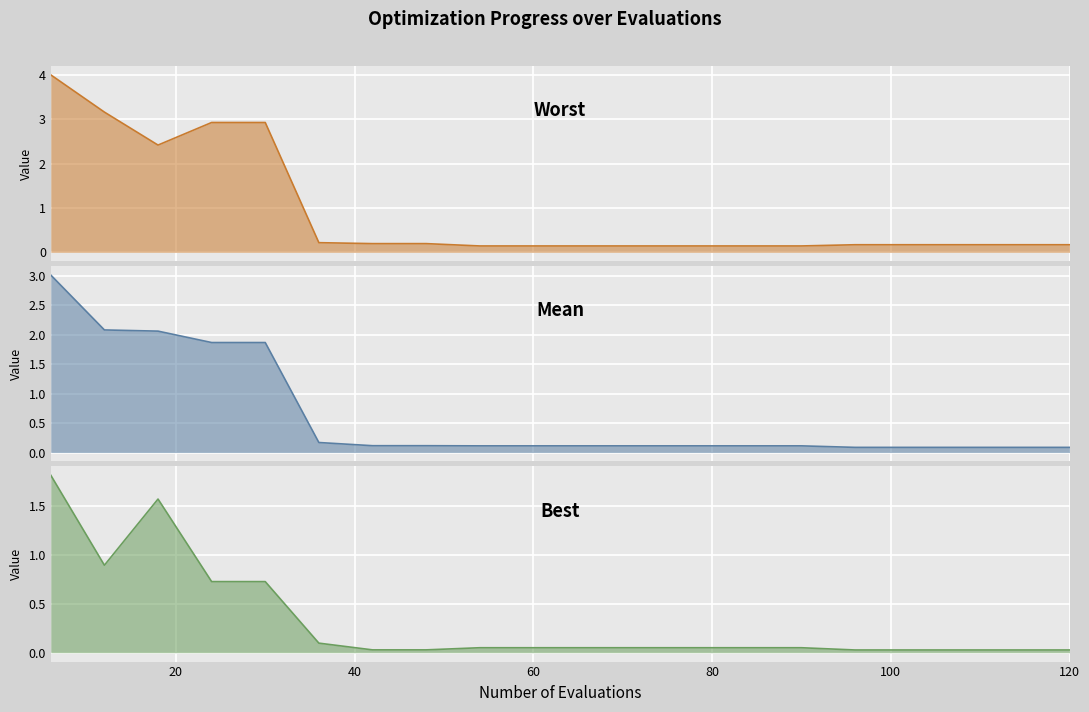

Reading right to left, extract all data points from this chart.

mean: 120=0.1	114=0.1	108=0.1	102=0.1	96=0.1	90=0.1	84=0.1	78=0.1	72=0.1	66=0.1	60=0.1	54=0.1	48=0.1	42=0.1	36=0.2	30=1.9	24=1.9	18=2.1	12=2.1	6=3.0
best: 120=0.0	114=0.0	108=0.0	102=0.0	96=0.0	90=0.1	84=0.1	78=0.1	72=0.1	66=0.1	60=0.1	54=0.1	48=0.0	42=0.0	36=0.1	30=0.7	24=0.7	18=1.6	12=0.9	6=1.8
worst: 120=0.2	114=0.2	108=0.2	102=0.2	96=0.2	90=0.1	84=0.1	78=0.1	72=0.1	66=0.1	60=0.1	54=0.1	48=0.2	42=0.2	36=0.2	30=2.9	24=2.9	18=2.4	12=3.2	6=4.0